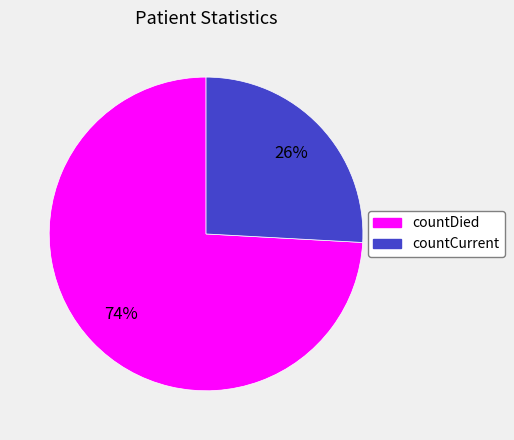

How many slices are in this pie chart?

2